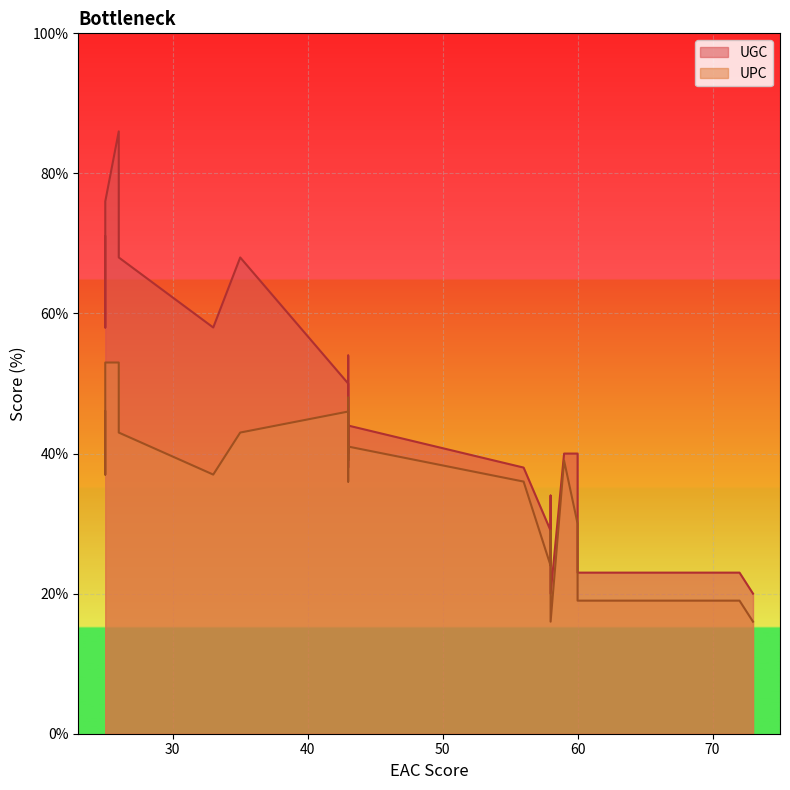

Reading left to right, what are all the values shown in this chart?

UGC: 0=86	1=76	2=68	3=68	4=76	5=71	6=58	7=58	8=50	9=43	10=40	11=40	12=54	13=44	14=38	15=38	16=40	17=26	18=23	19=23	20=34	21=29	22=20	23=20
UPC: 0=53	1=48	2=43	3=43	4=53	5=46	6=37	7=37	8=46	9=42	10=39	11=39	12=48	13=41	14=36	15=36	16=30	17=25	18=19	19=19	20=29	21=24	22=16	23=16